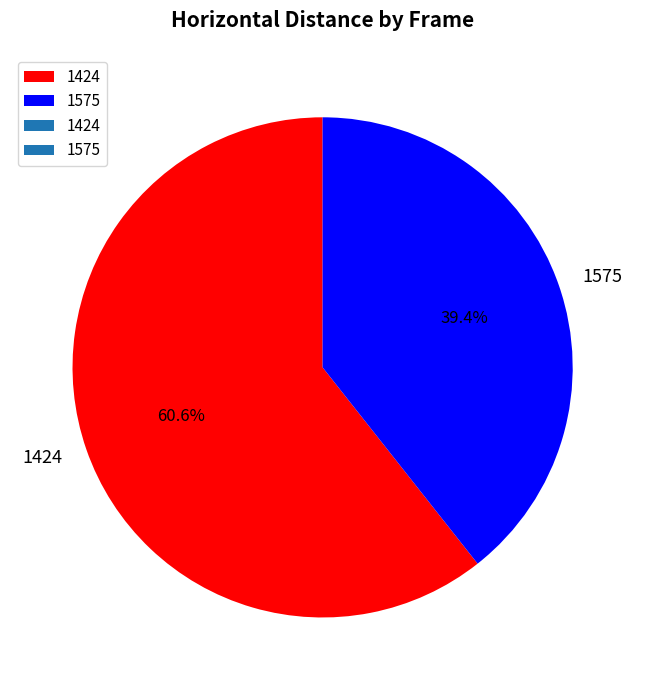

How many slices are in this pie chart?

2